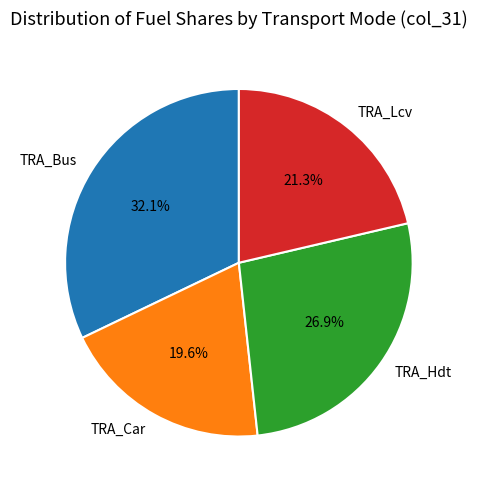

Is the sum of TRA_Lcv and TRA_Car greater than half?

No